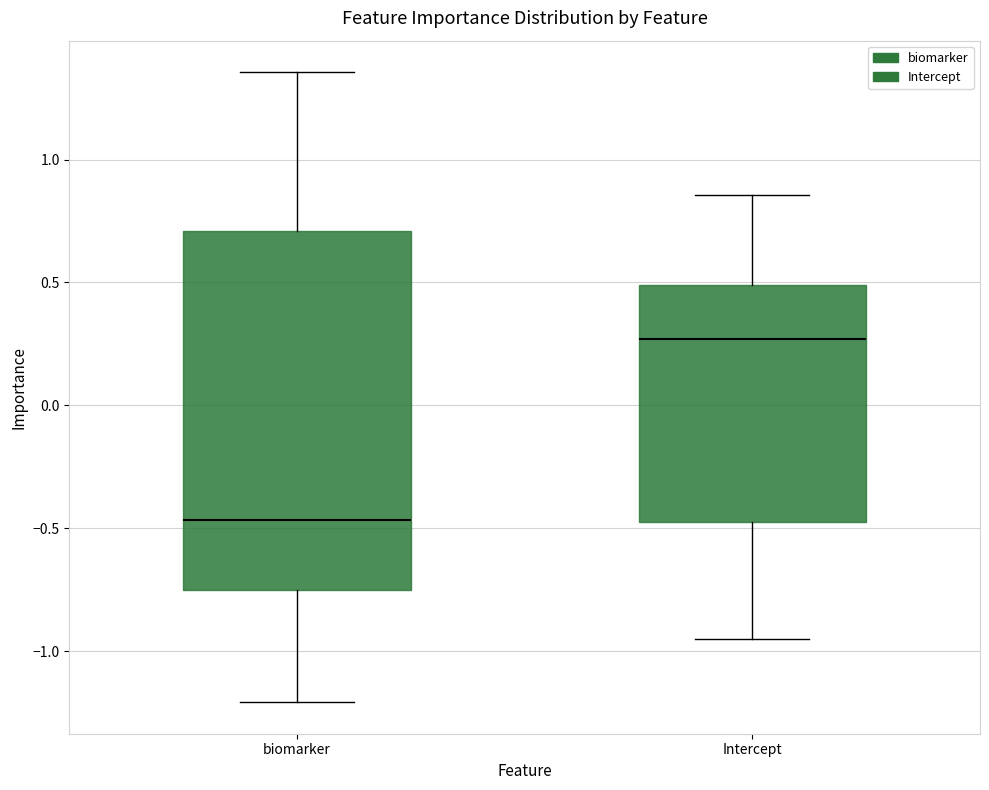

Reading left to right, read every box against the y-axis: the position of its median line, the range the box covers, and the ends of its whiskers. The values are not printed on the chart, so give them approximately, as read against the axis.

biomarker: median -0.45, box -0.75 to 0.70, whiskers -1.20 to 1.35
Intercept: median 0.25, box -0.45 to 0.50, whiskers -0.95 to 0.85